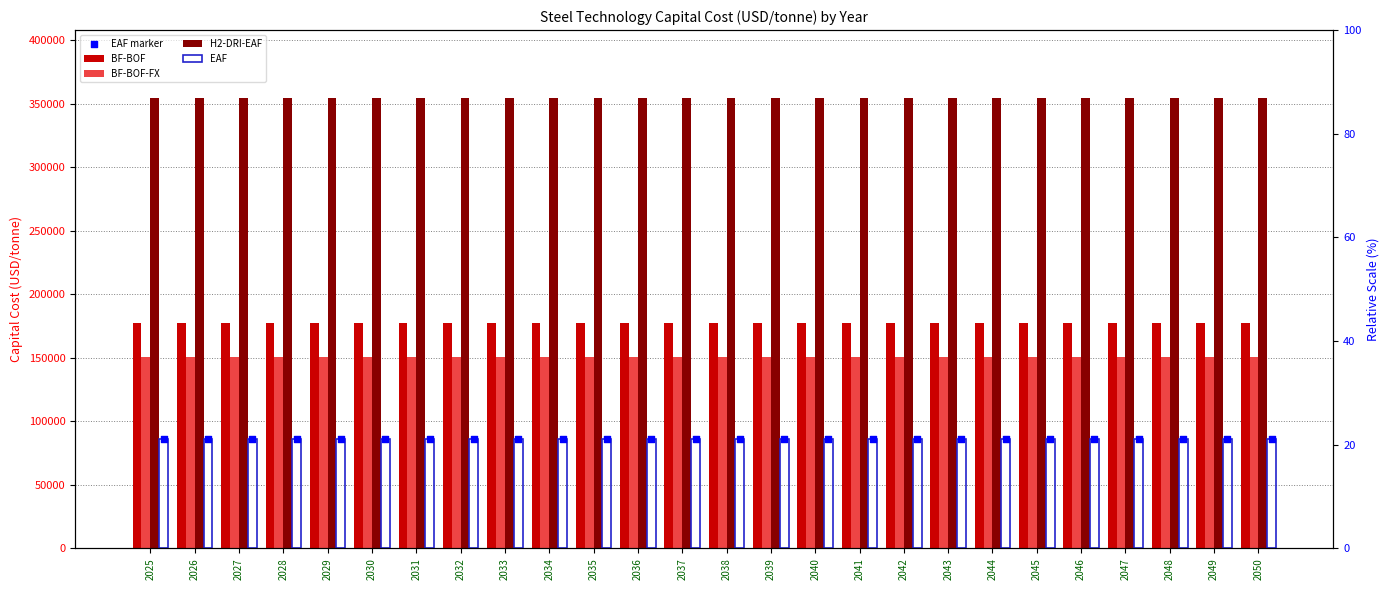

Which series contains the highest Y value?

H2-DRI-EAF